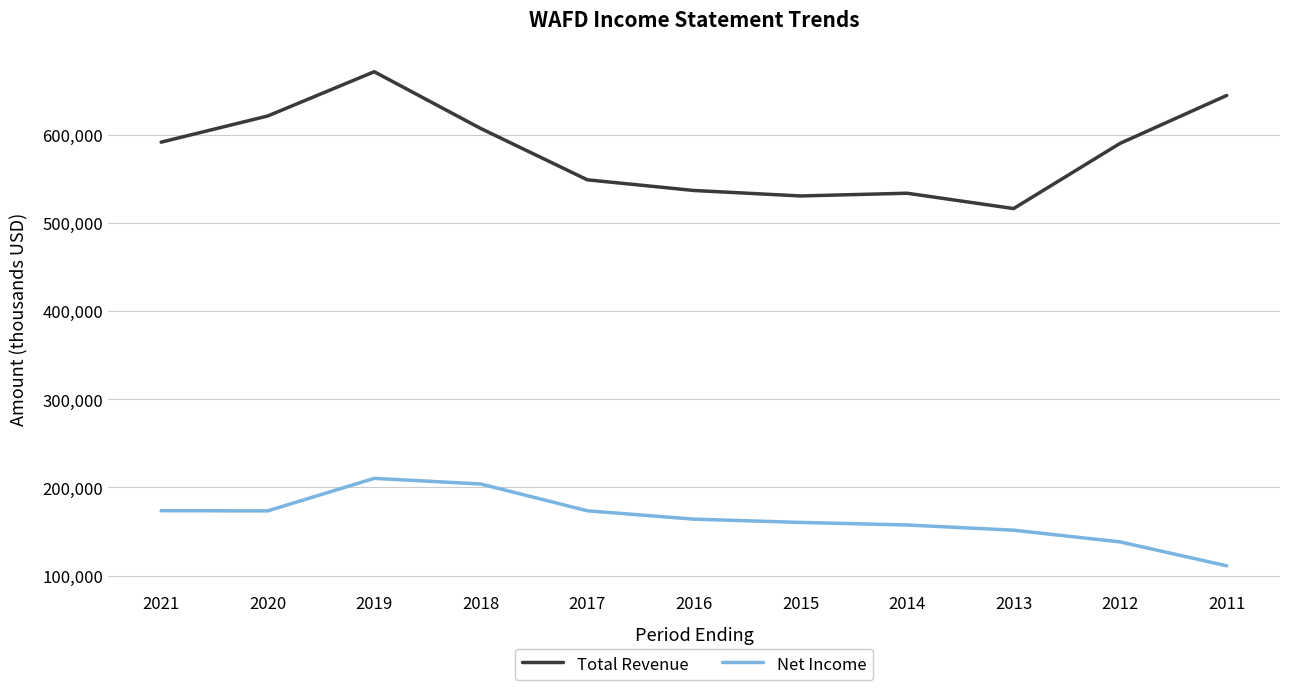

Which label corresponds to the largest value in the chart?

2019